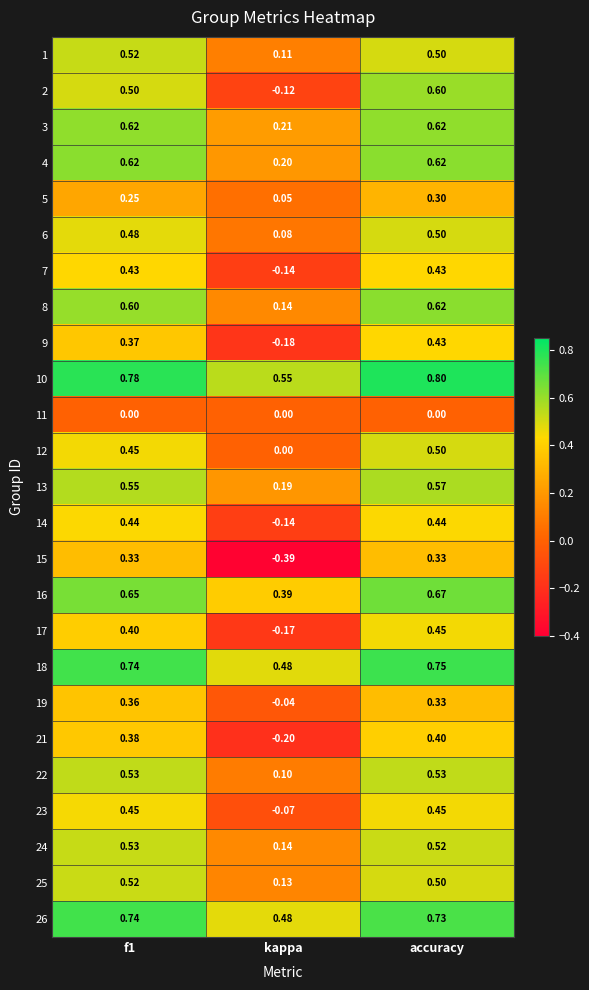

At which label is 8 closest to 0?

kappa